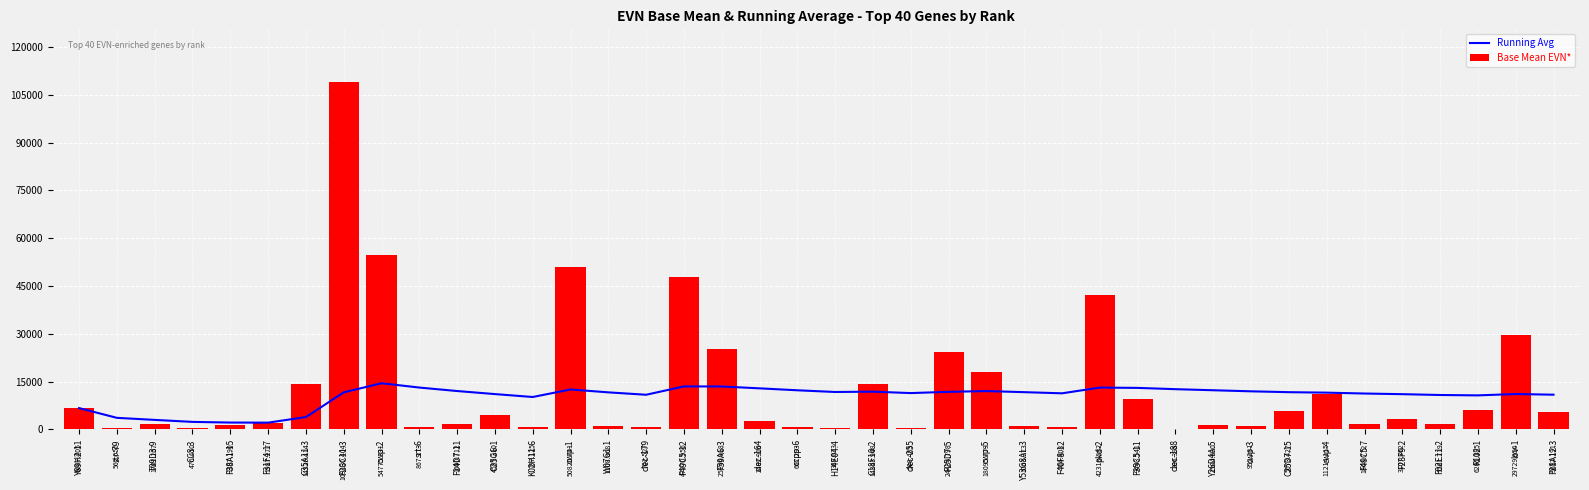

What is the sum of the Running Avg values at F49C5.7 and Y53G8AL.3?

22936.9